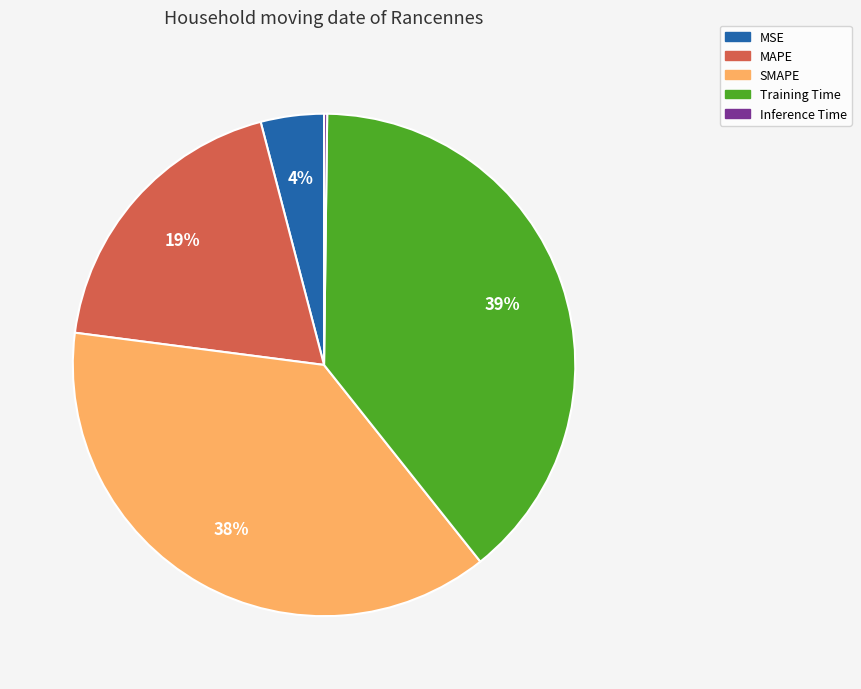

Does MSE account for over 50% of the chart?

No